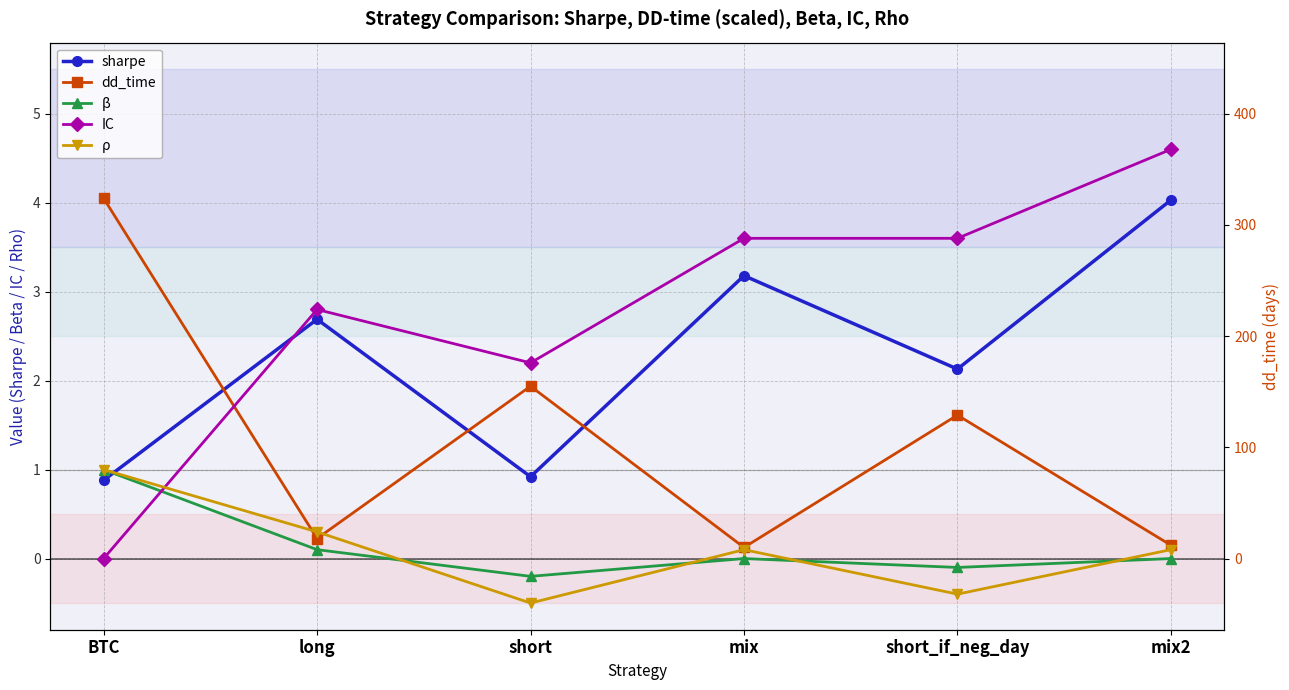

At which category is the sum across all series the highest?

mix2